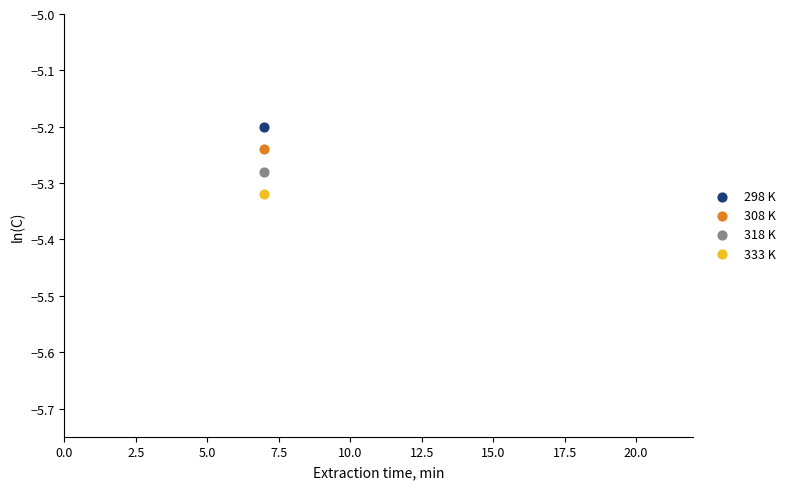

Which series reaches the maximum Y coordinate?

298 K